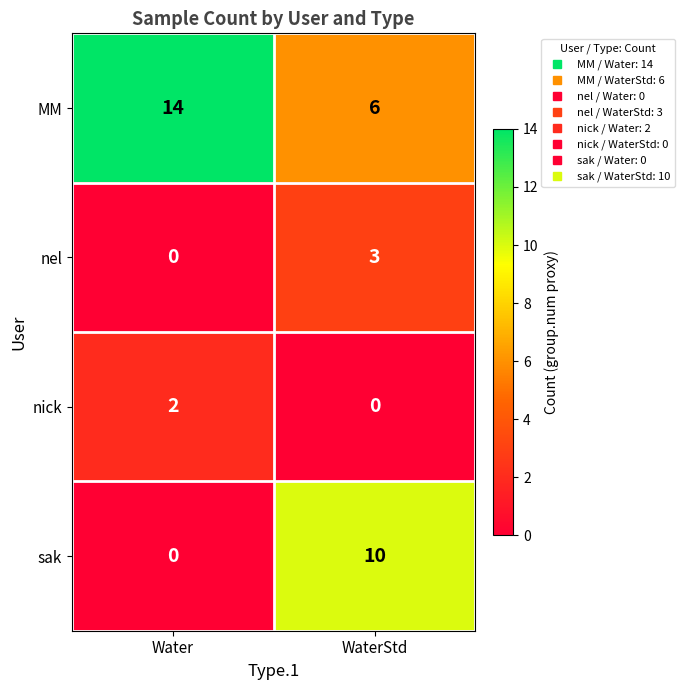

Which label corresponds to the largest value in the chart?

Water